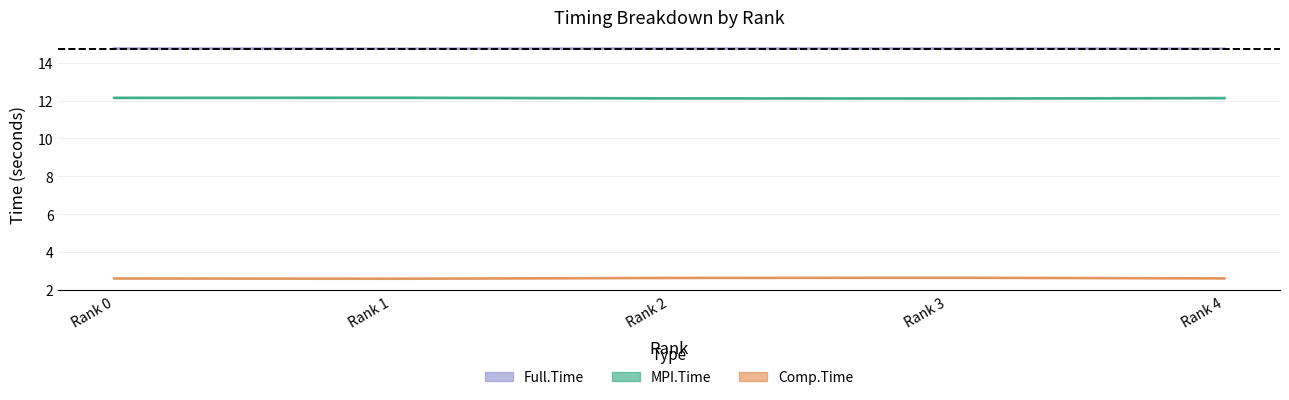

Reading right to left, extract all data points from this chart.

MPI.Time: 12.1	12.1	12.1	12.2	12.1
Comp.Time: 2.6	2.6	2.6	2.6	2.6
Full.Time: 14.7	14.8	14.8	14.7	14.8